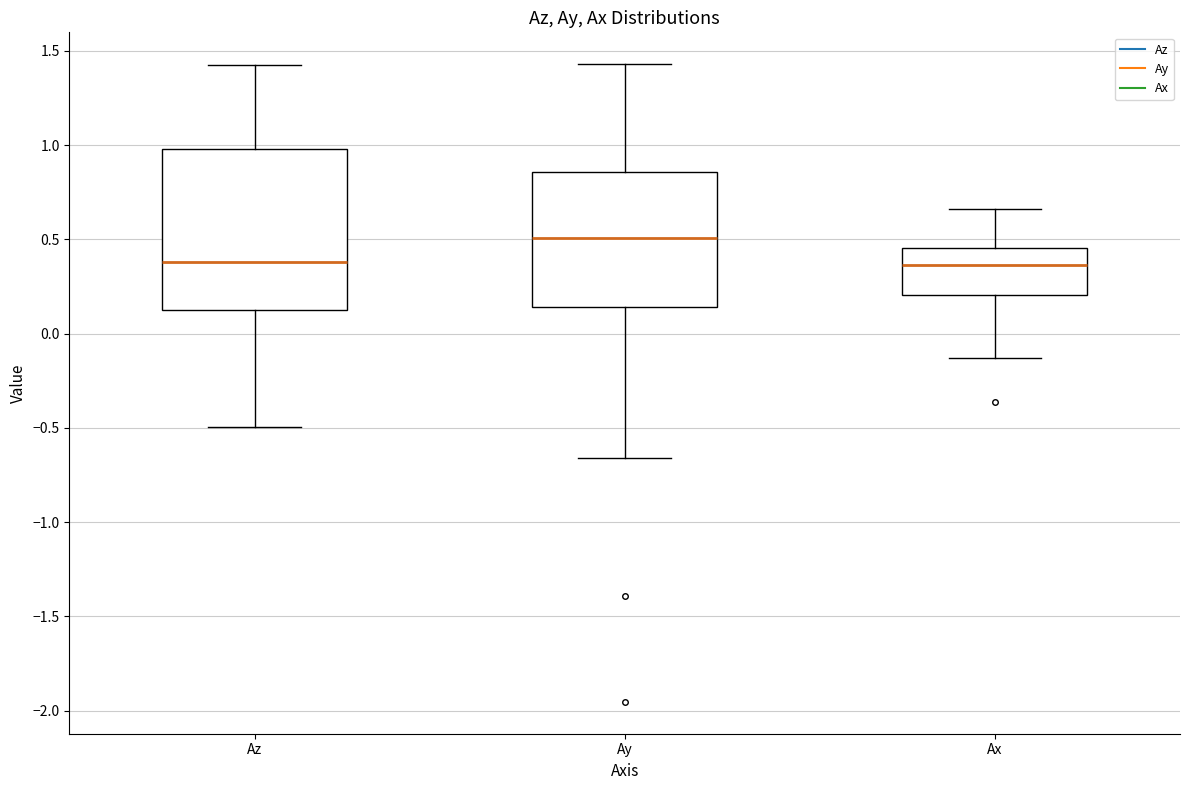

Where does the upper whisker of the box for Ay end on the y-axis? The values are not printed on the chart, so give them approximately, as read against the axis.

1.45